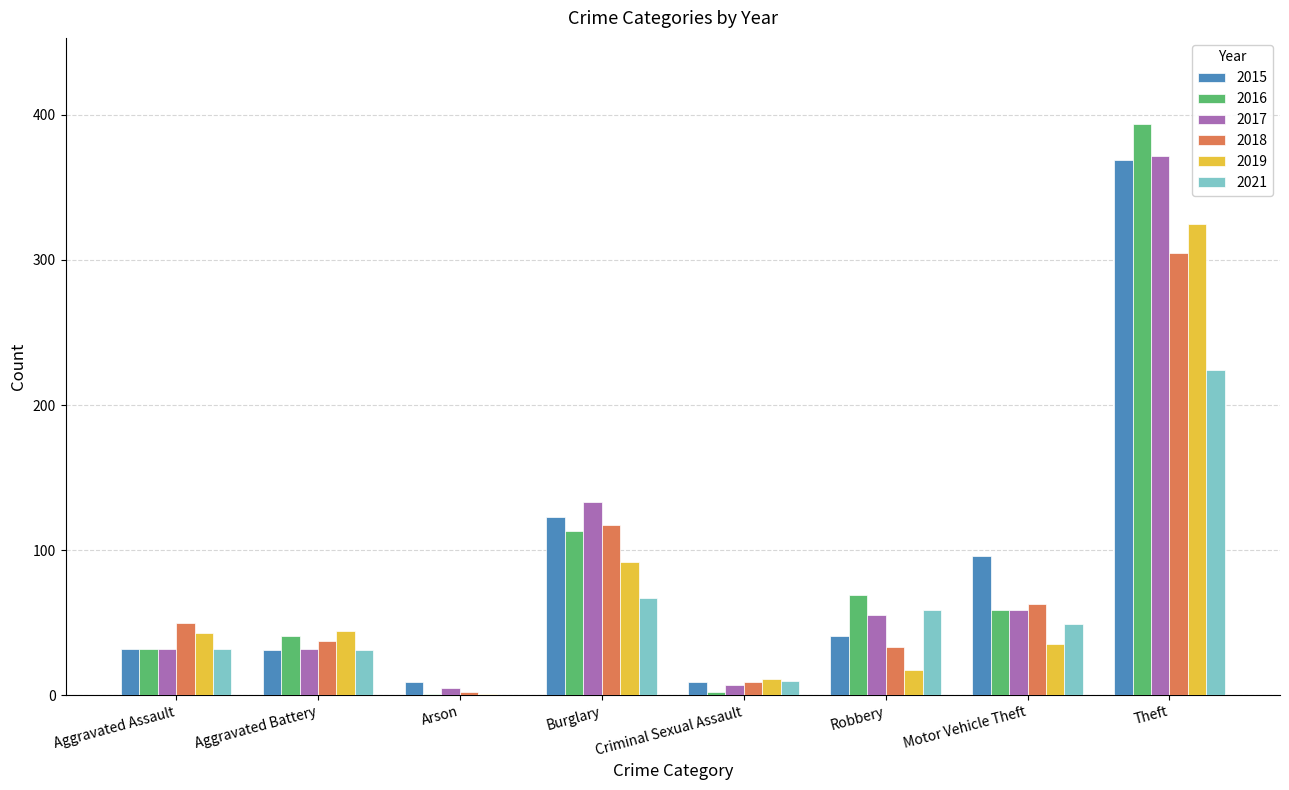

Is it true that 2019 equals 35 at Motor Vehicle Theft?

True